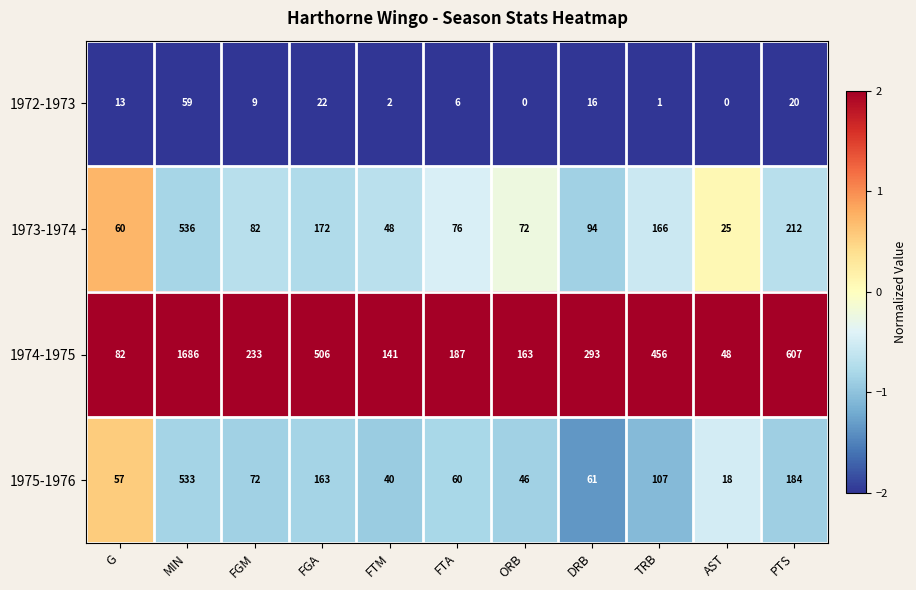

What is the total value across all series at MIN?

2814